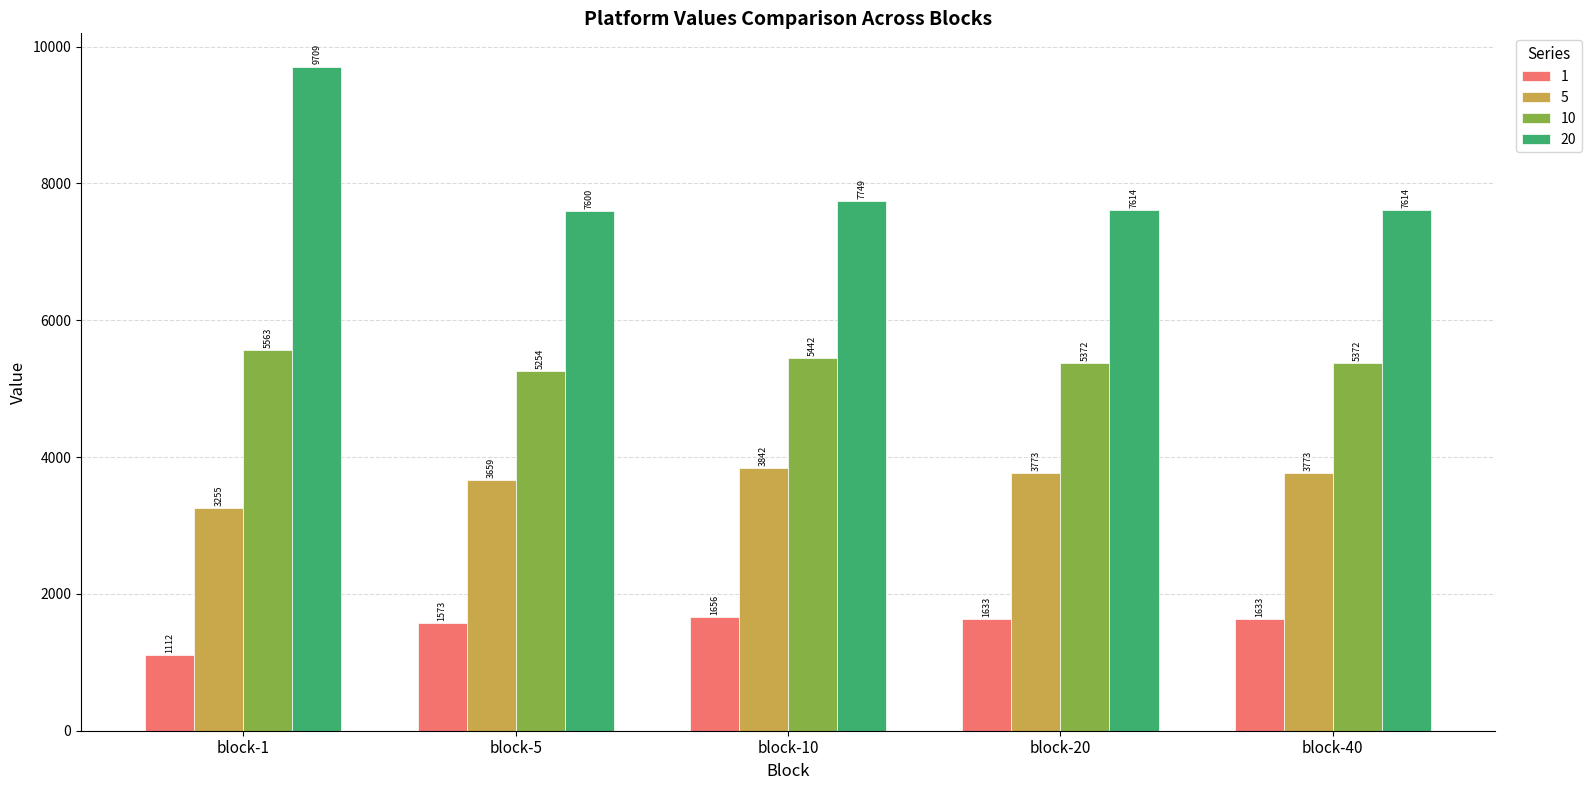

What is the lowest value of the 10 series?

5253.6